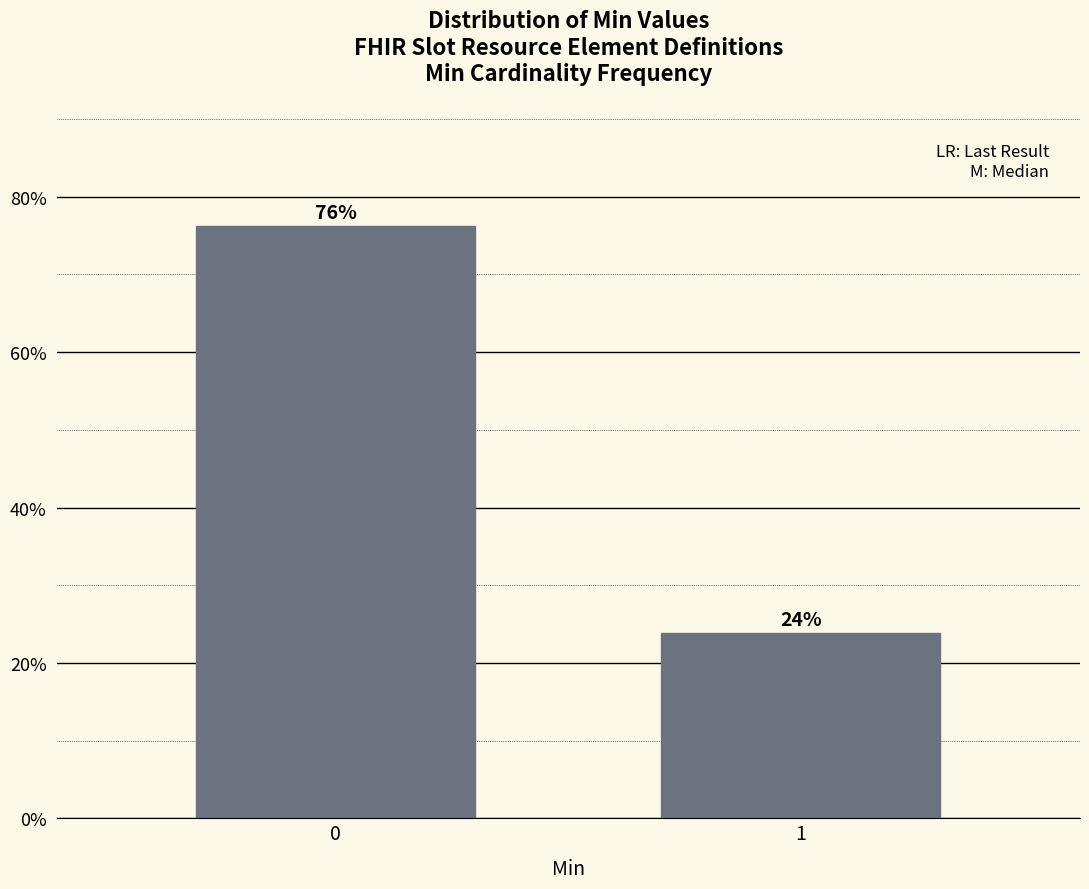

What value does the data have at 1?

23.8